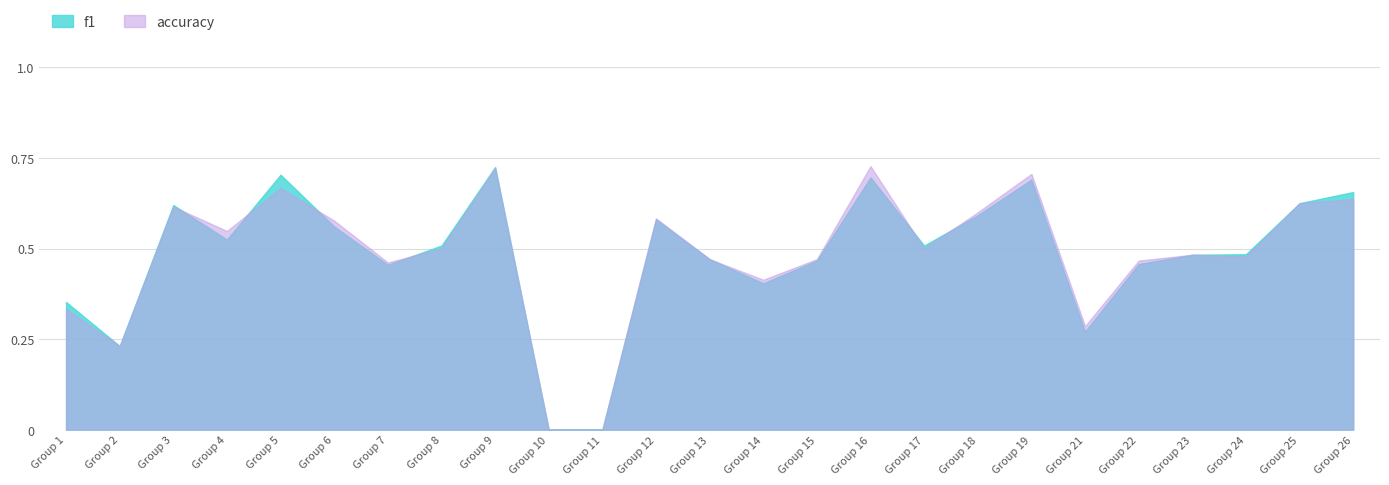

What is the value of the f1 point at the 19th from the left?

0.7